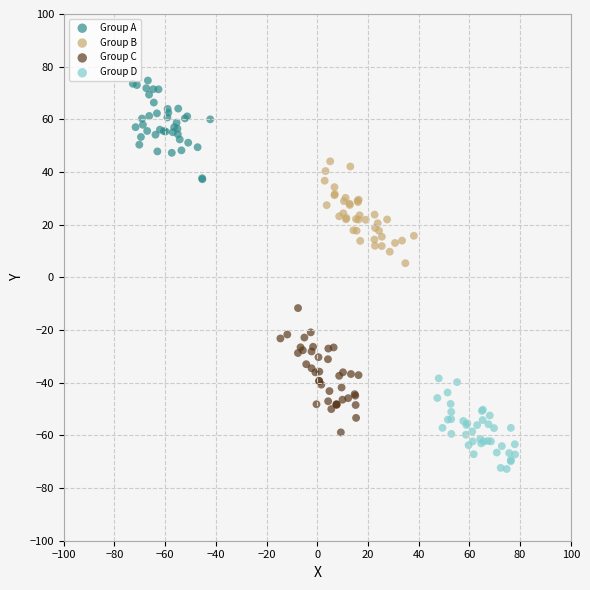

What are all the series names shown in the legend?

Group A, Group B, Group C, Group D